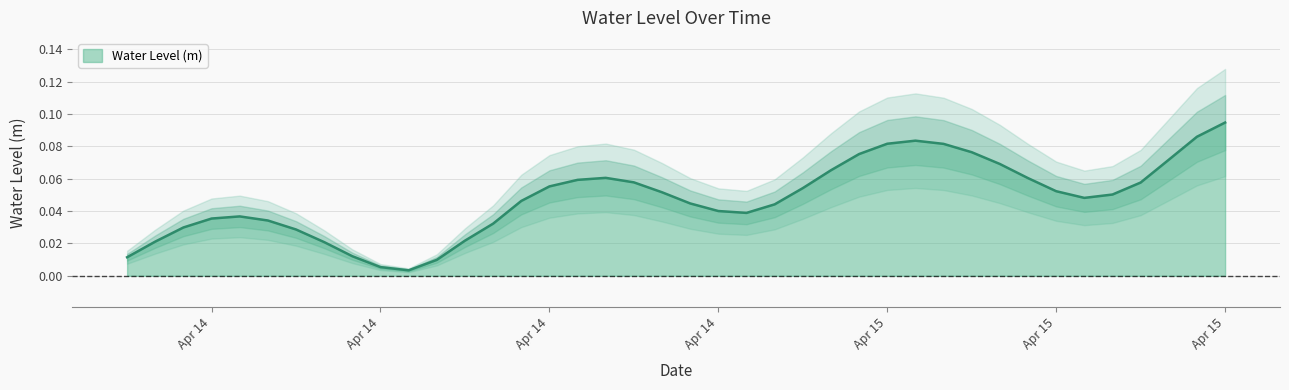

Reading right to left, extract all data points from this chart.

0.1	0.1	0.1	0.1	0.1	0.0	0.1	0.1	0.1	0.1	0.1	0.1	0.1	0.1	0.1	0.1	0.0	0.0	0.0	0.0	0.1	0.1	0.1	0.1	0.1	0.0	0.0	0.0	0.0	0.0	0.0	0.0	0.0	0.0	0.0	0.0	0.0	0.0	0.0	0.0